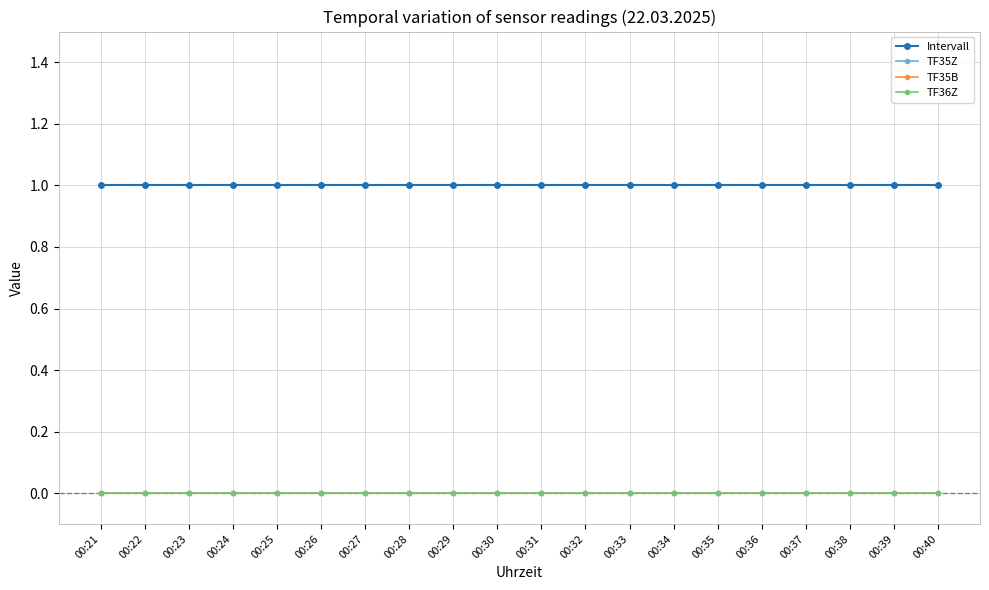

List the series in order of their peak value, lowest first.

TF35Z, TF35B, TF36Z, Intervall